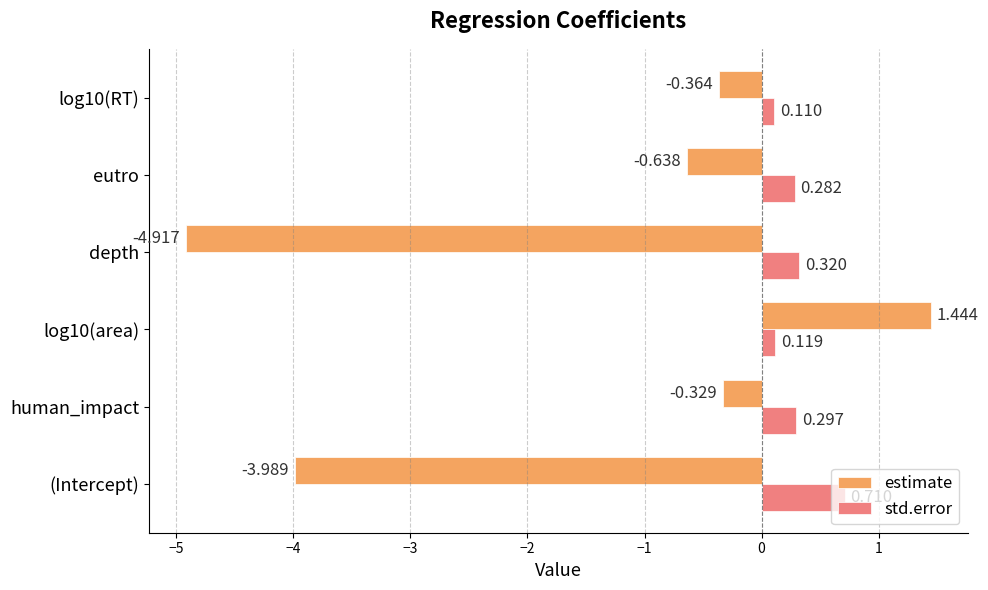

At which label does estimate reach its minimum?

depth